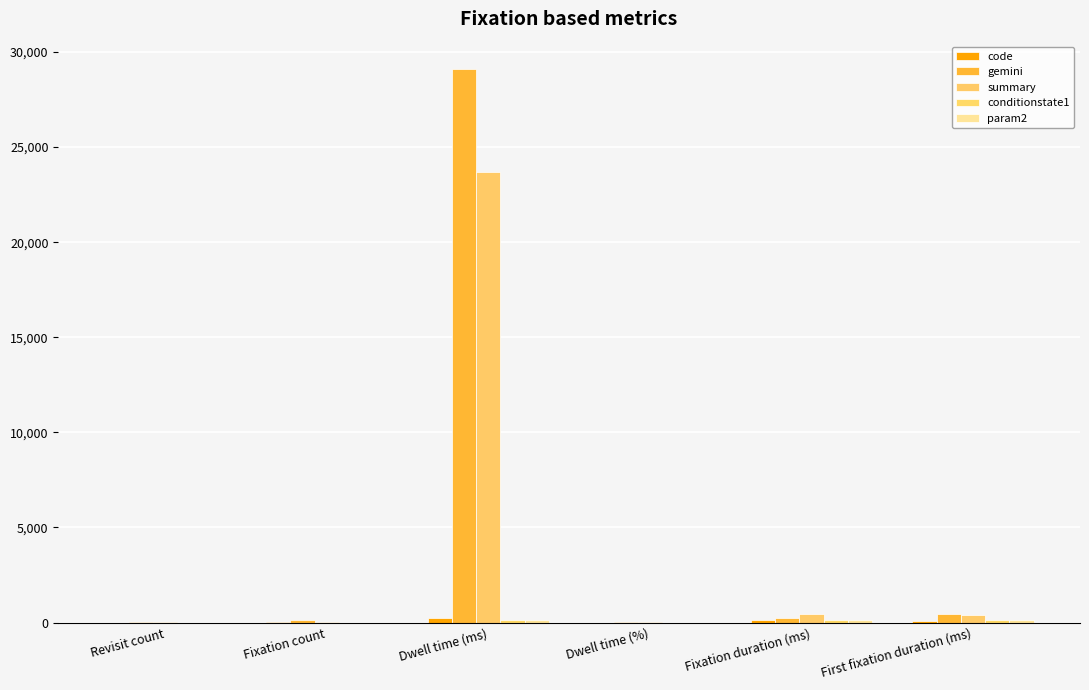

What is the sum of all param2 values?

401.6